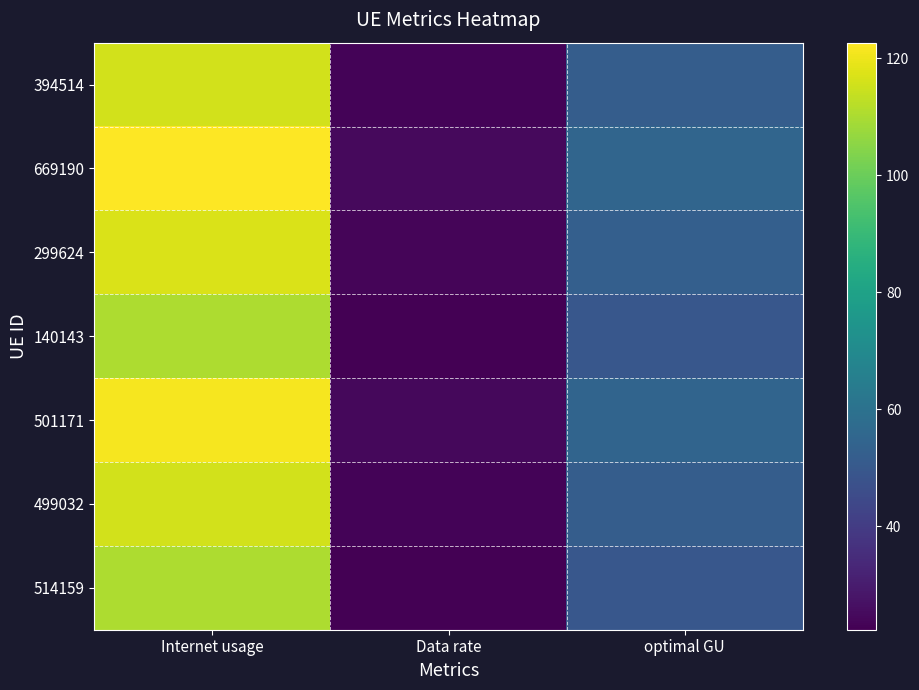

Reading left to right, what are all the values shown in this chart?

394514: Internet usage=115.8	Data rate=23.4	optimal GU=52.1
669190: Internet usage=122.6	Data rate=24.8	optimal GU=55.2
299624: Internet usage=116.9	Data rate=23.6	optimal GU=52.6
140143: Internet usage=110.2	Data rate=22.3	optimal GU=49.6
501171: Internet usage=121.4	Data rate=24.6	optimal GU=54.6
499032: Internet usage=115.7	Data rate=23.4	optimal GU=52.0
514159: Internet usage=110.3	Data rate=22.3	optimal GU=49.6